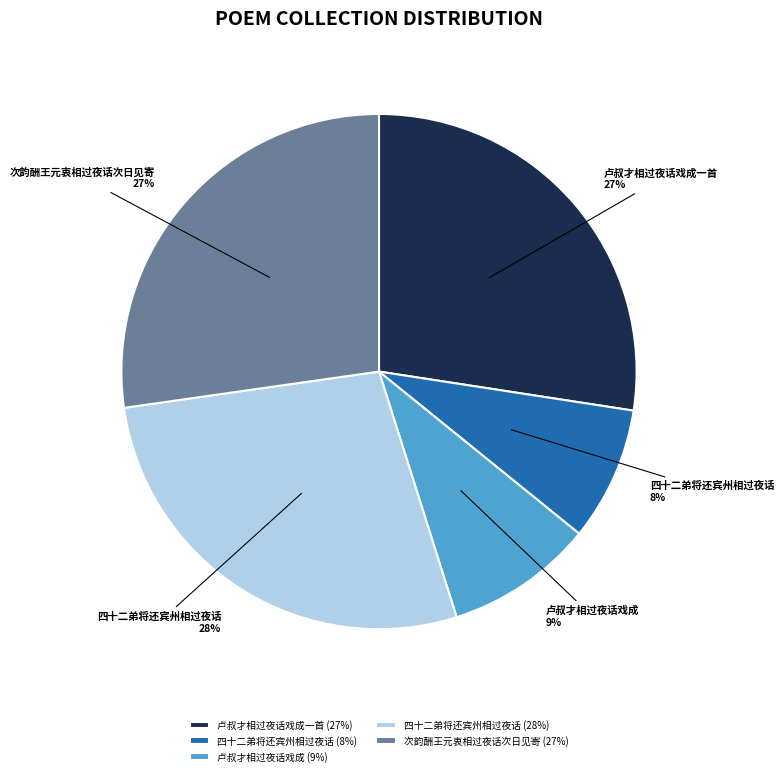

To the nearest percent, what is the average slice percentage?

20%